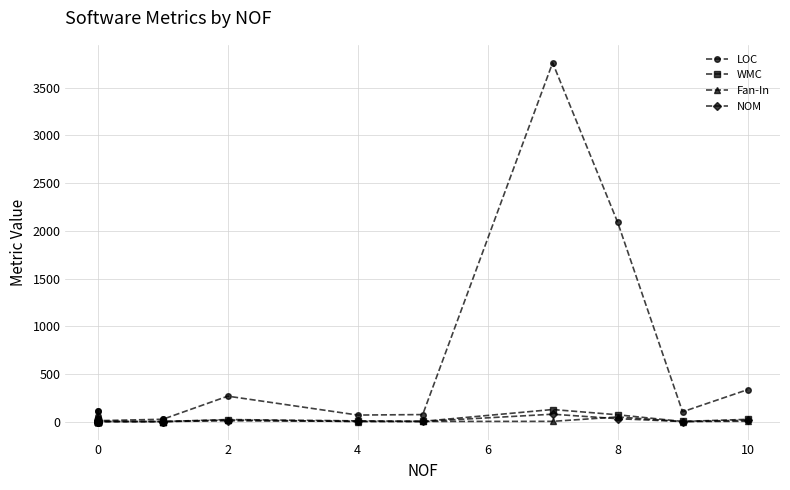

List the series in order of their peak value, highest first.

LOC, WMC, NOM, Fan-In